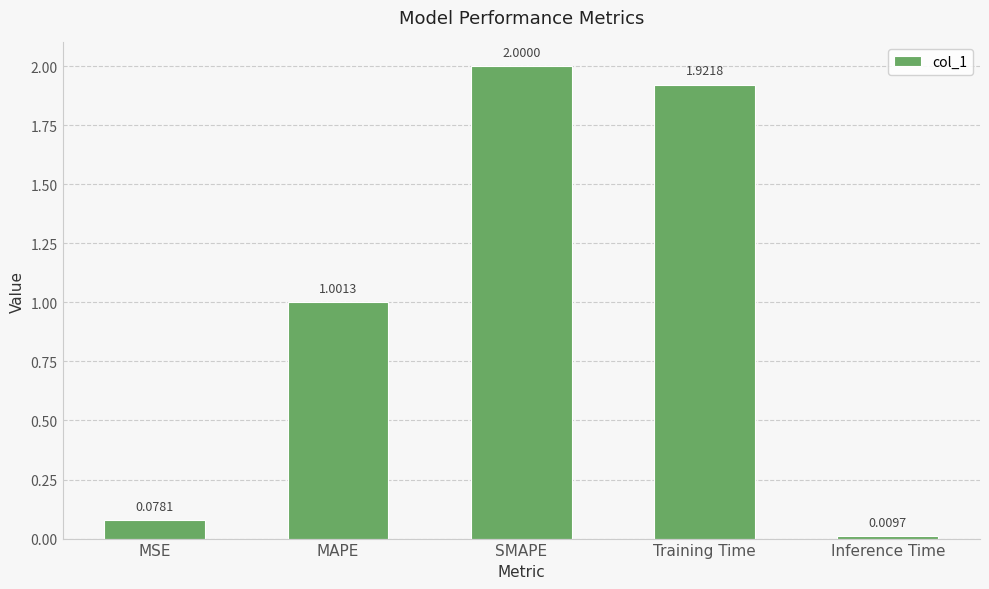

Is it true that the value at SMAPE is 2.0?

True